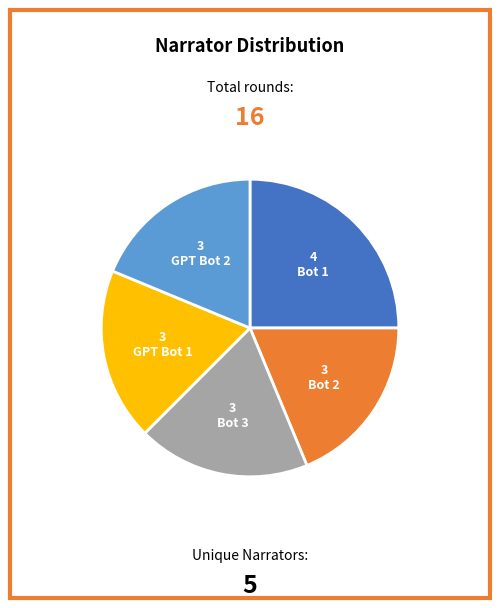

Combined, do Bot 1 and GPT Bot 1 account for over 50%?

No